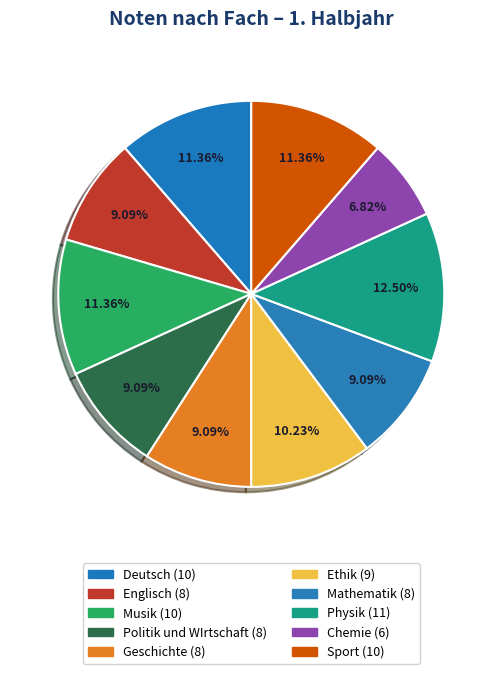

To the nearest percent, what percentage of the pie is Sport?

11%